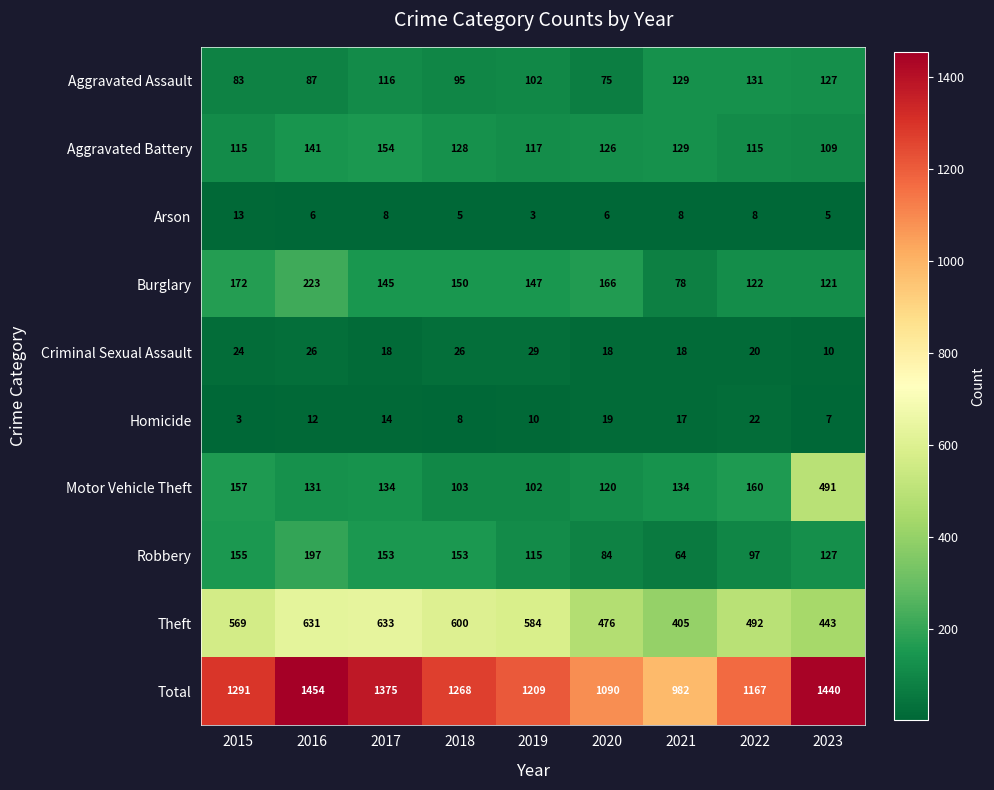

At 2015, list the series in order from smallest to largest.

Homicide, Arson, Criminal Sexual Assault, Aggravated Assault, Aggravated Battery, Robbery, Motor Vehicle Theft, Burglary, Theft, Total